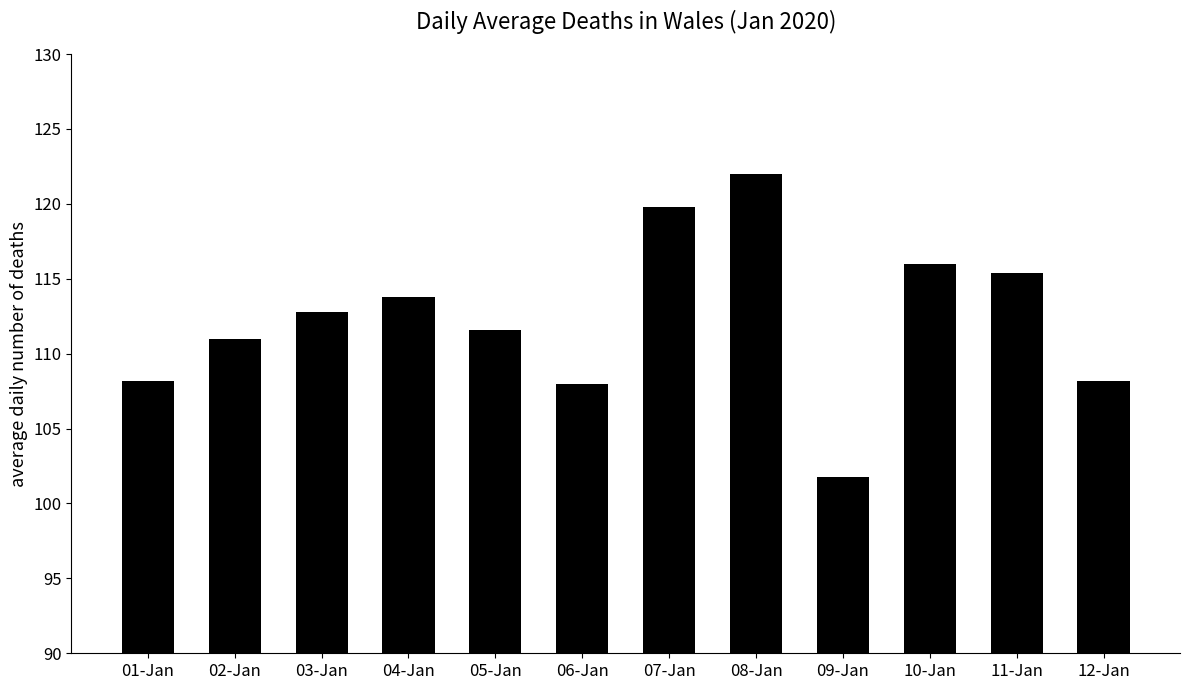

Reading left to right, transcribe all the data shown in this chart.

01-Jan=108.2	02-Jan=111.0	03-Jan=112.8	04-Jan=113.8	05-Jan=111.6	06-Jan=108.0	07-Jan=119.8	08-Jan=122.0	09-Jan=101.8	10-Jan=116.0	11-Jan=115.4	12-Jan=108.2